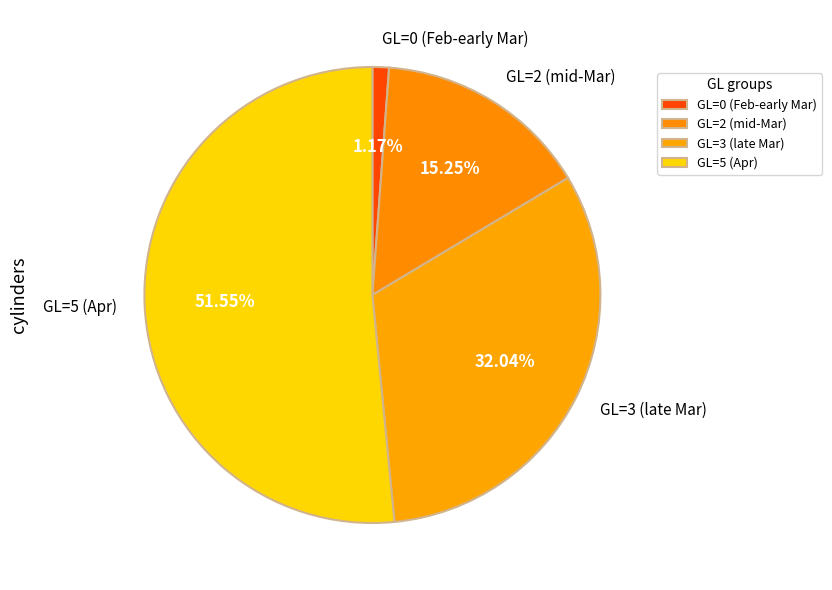

Does any single category account for the majority?

Yes